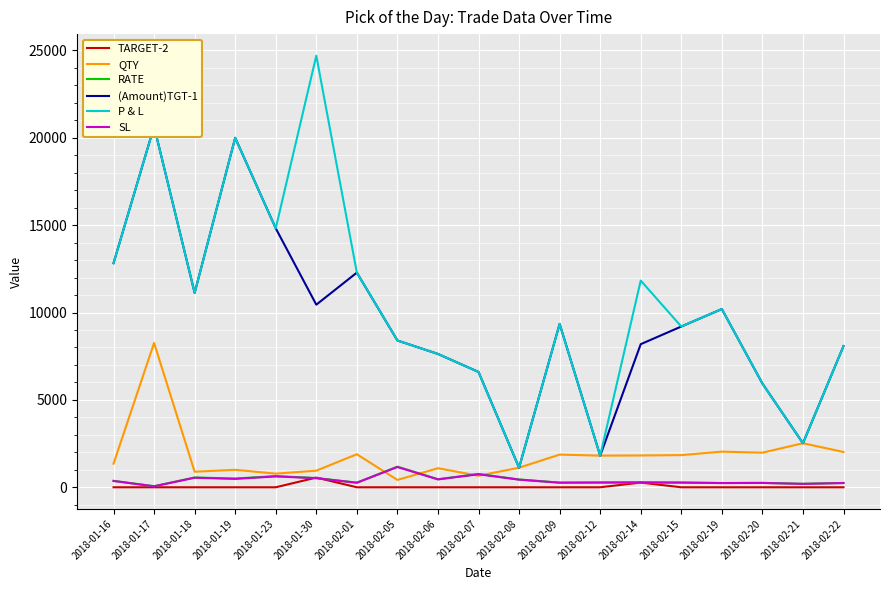

What is the average value of the QTY series?

1805.8